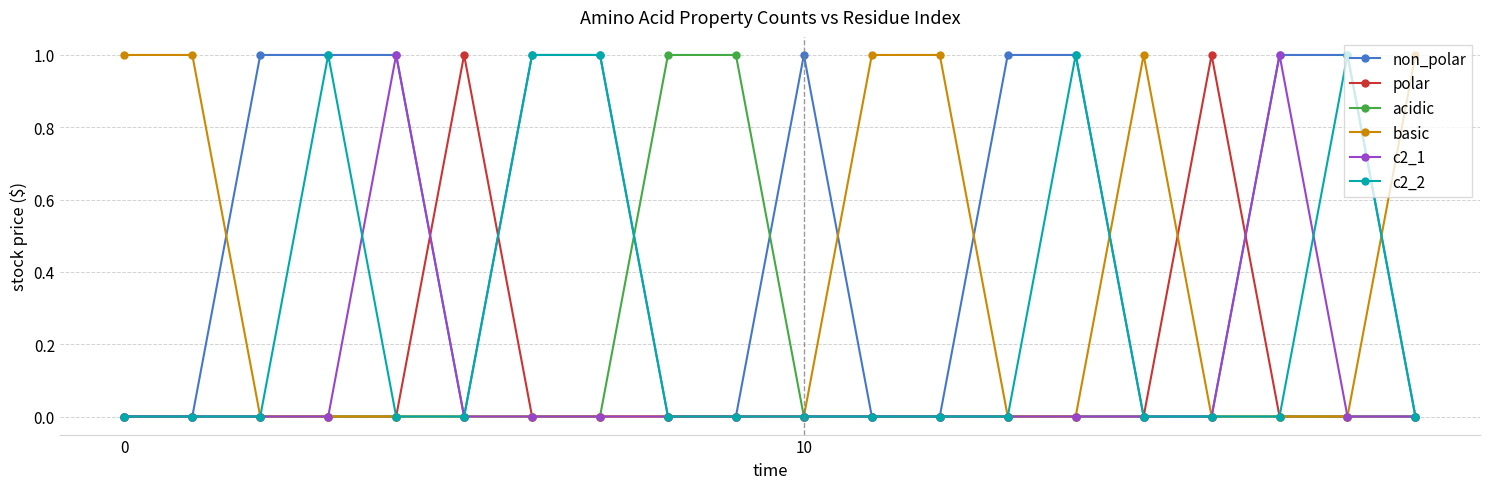

What is the maximum value for c2_2?

1